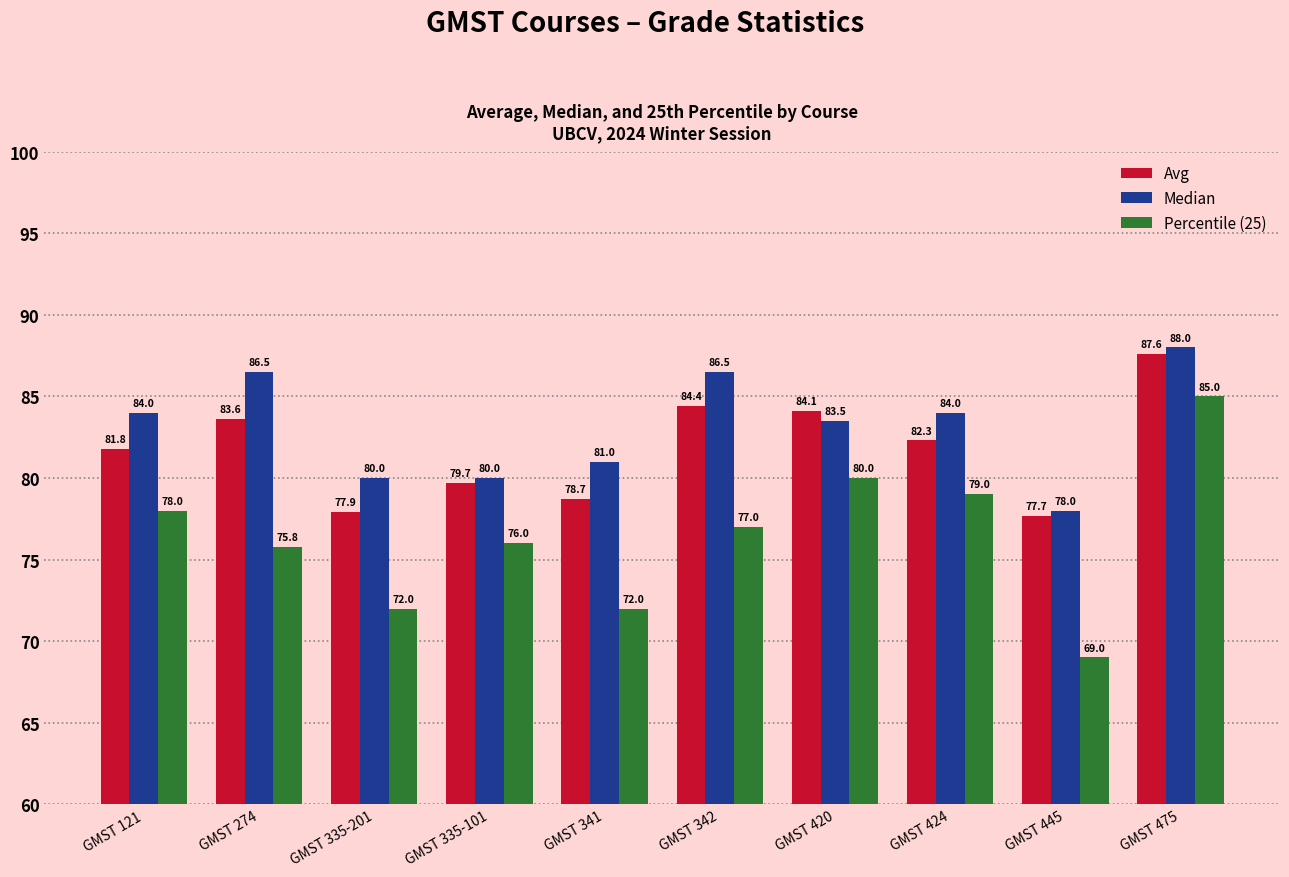

What is the sum of the Percentile (25) values at GMST 342 and GMST 445?

146.0